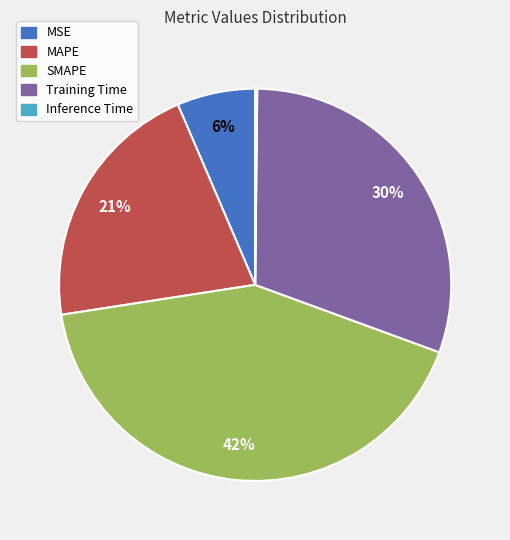

To the nearest percent, what is the difference between the largest and smallest slice percentages?

42%